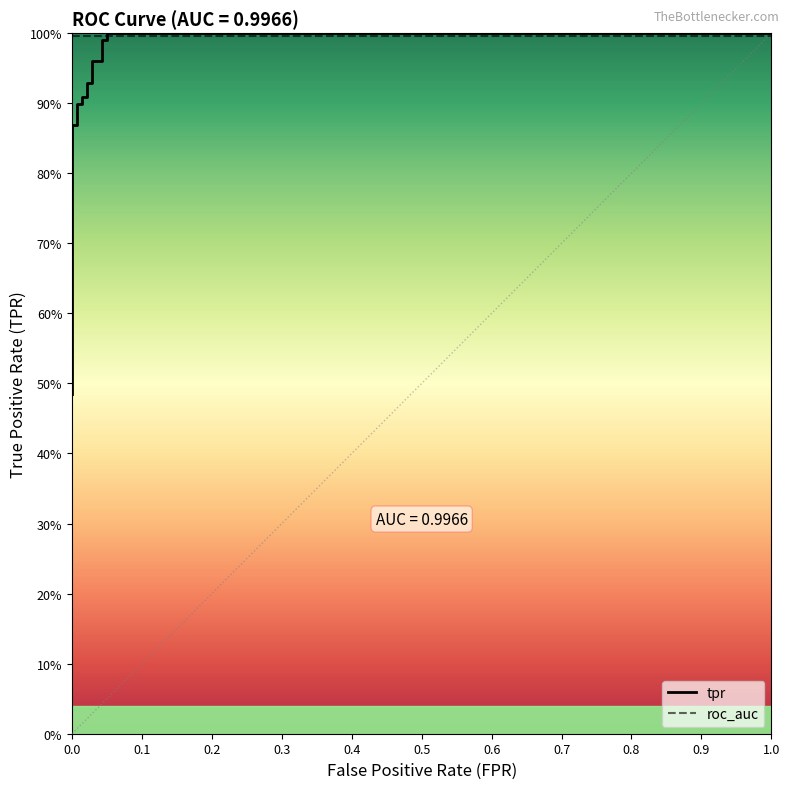

What is the value of the 16th point from the left?

1.0